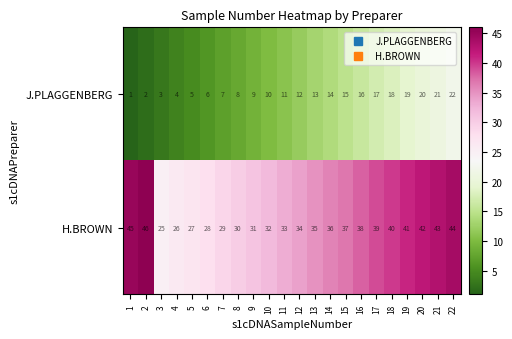

What value does the J.PLAGGENBERG series have at 13?

13